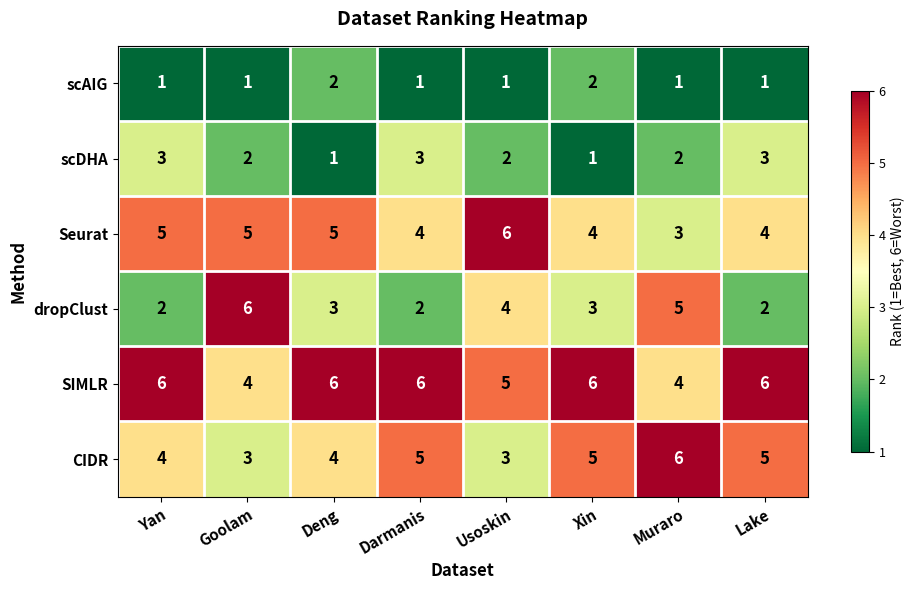

Which series changed the most between Muraro and Lake?

dropClust